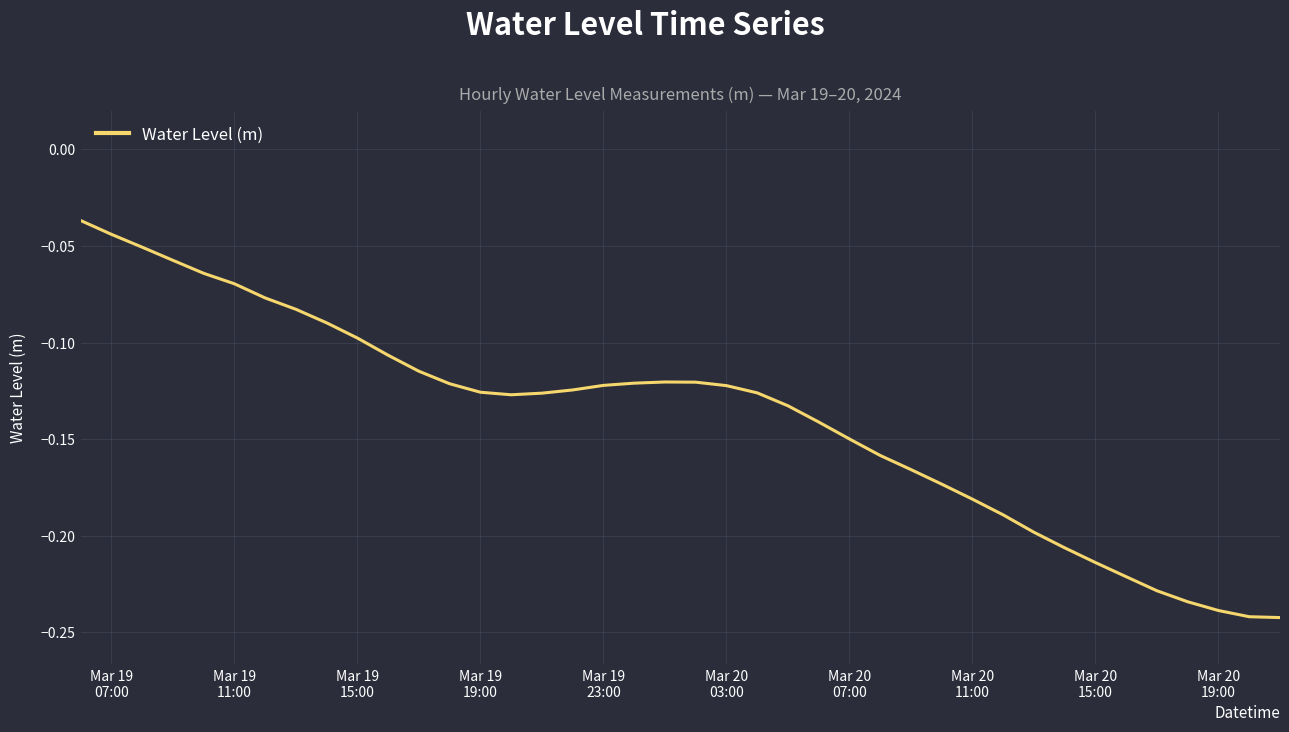

How many lines are shown in the chart?

1